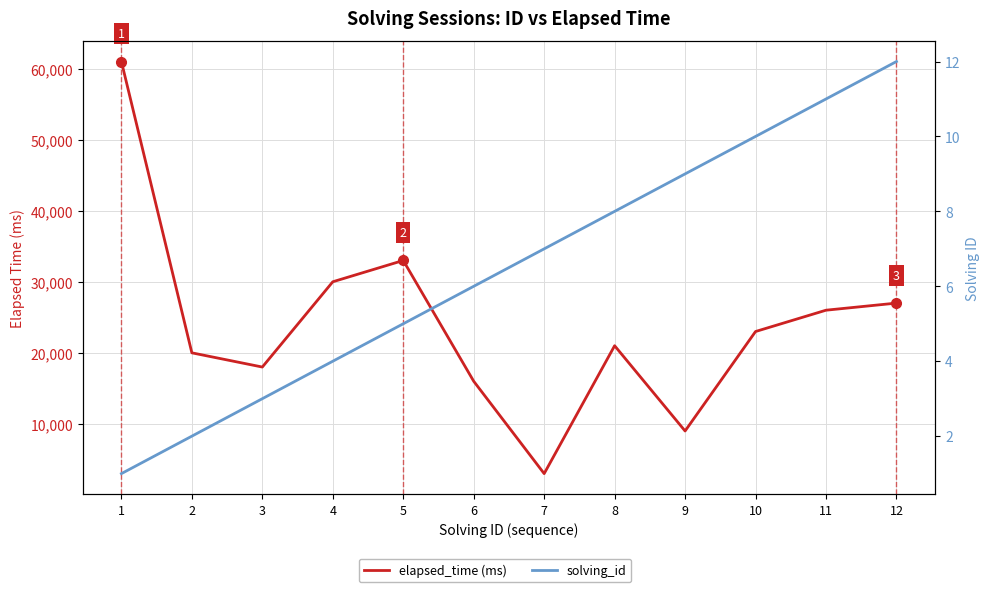

True or false: elapsed_time (ms) and solving_id cross at least once.

False